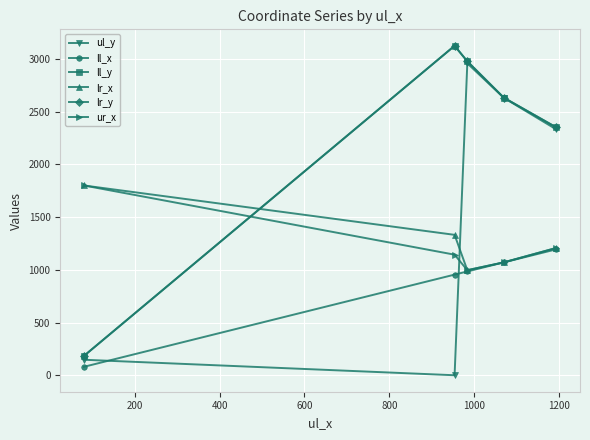

What is the value of the lr_y point at the 2nd from the left?

3123